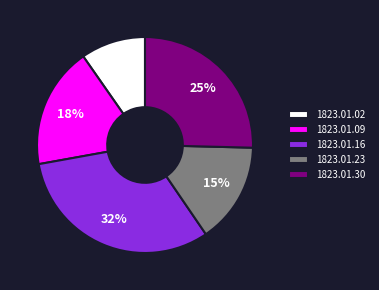

What percentage is the 1823.01.02 slice, to the nearest percent?

10%